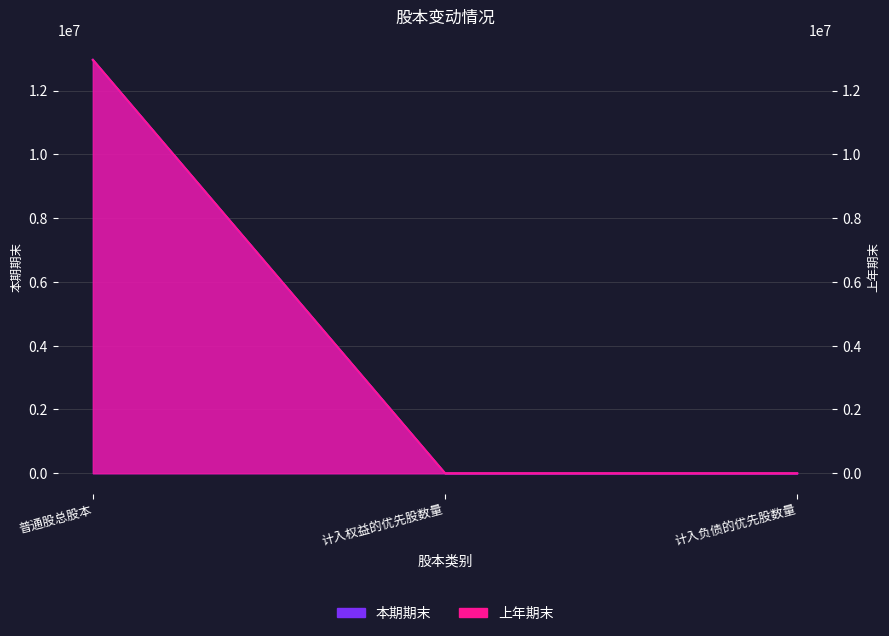

What are all the series names shown in the legend?

本期期末, 上年期末